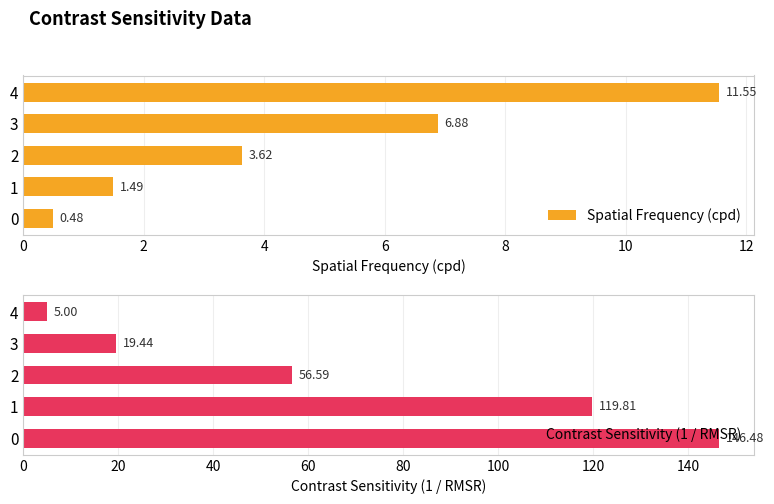

Rank the categories by Spatial Frequency (cpd) value from lowest to highest.

0, 1, 2, 3, 4